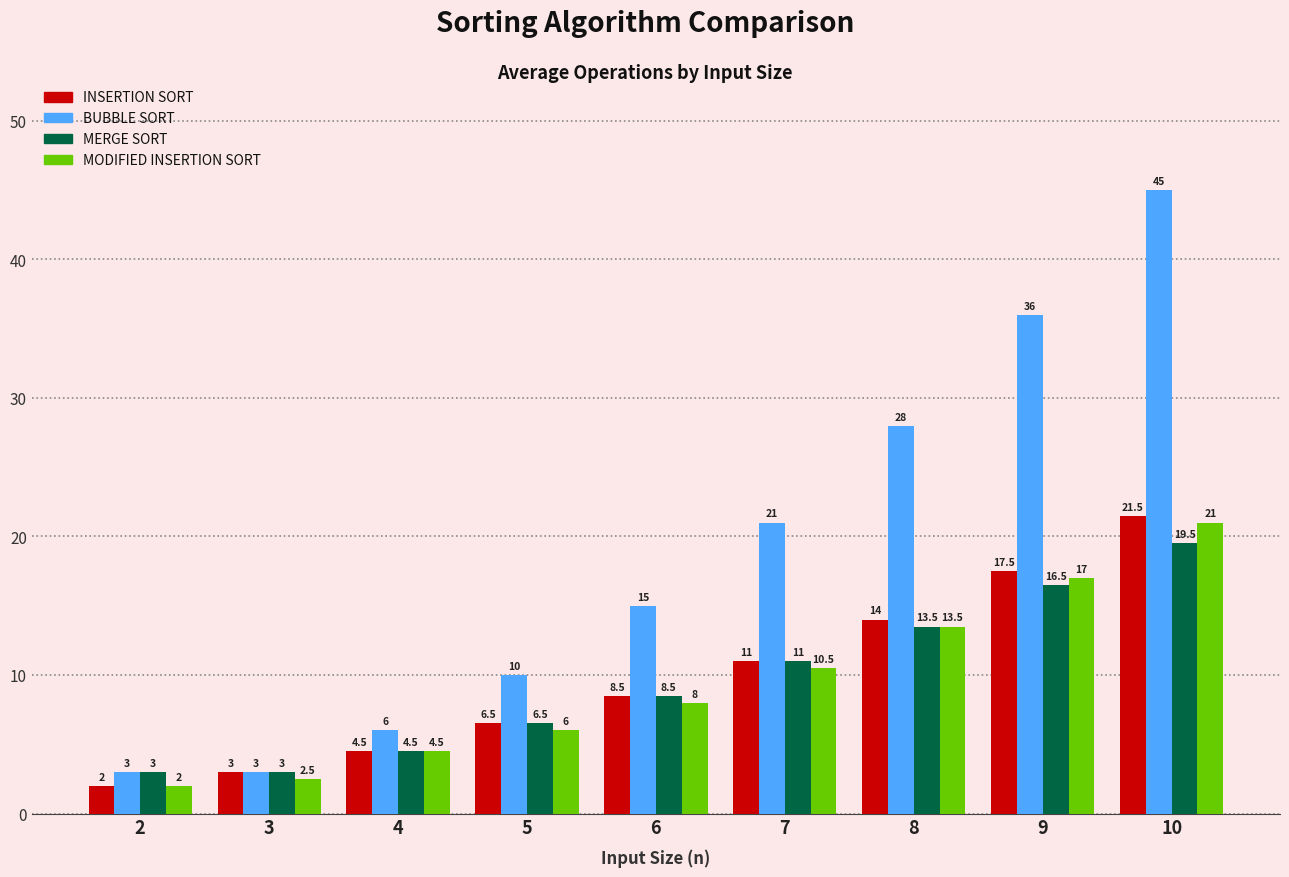

What is the difference between the INSERTION SORT values at 9 and 6?

9.0